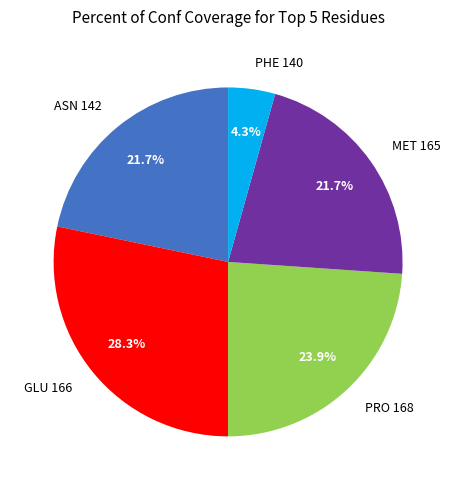

Count the number of slices in the pie.

5